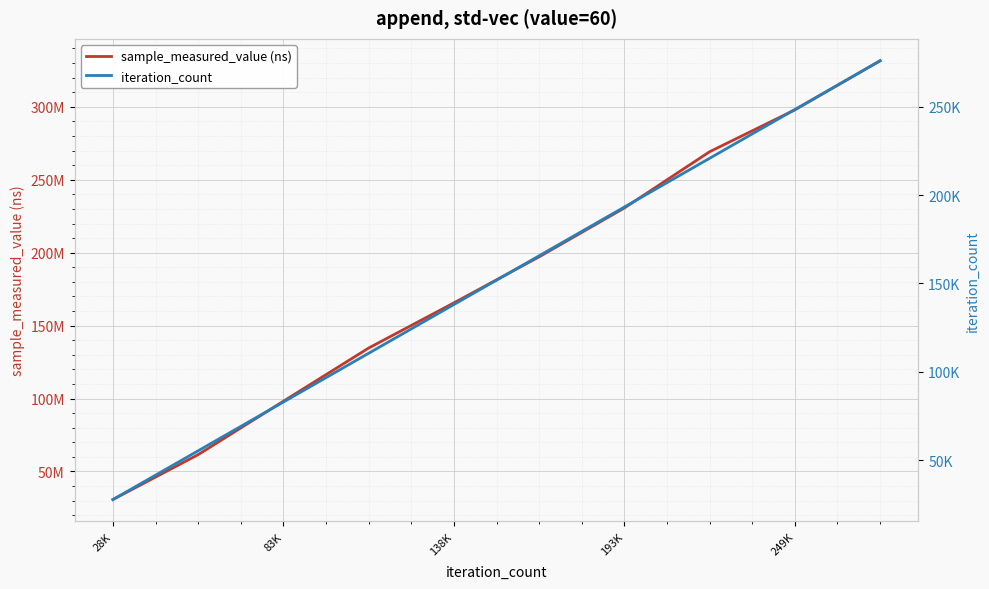

What is the smallest value displayed?

27614